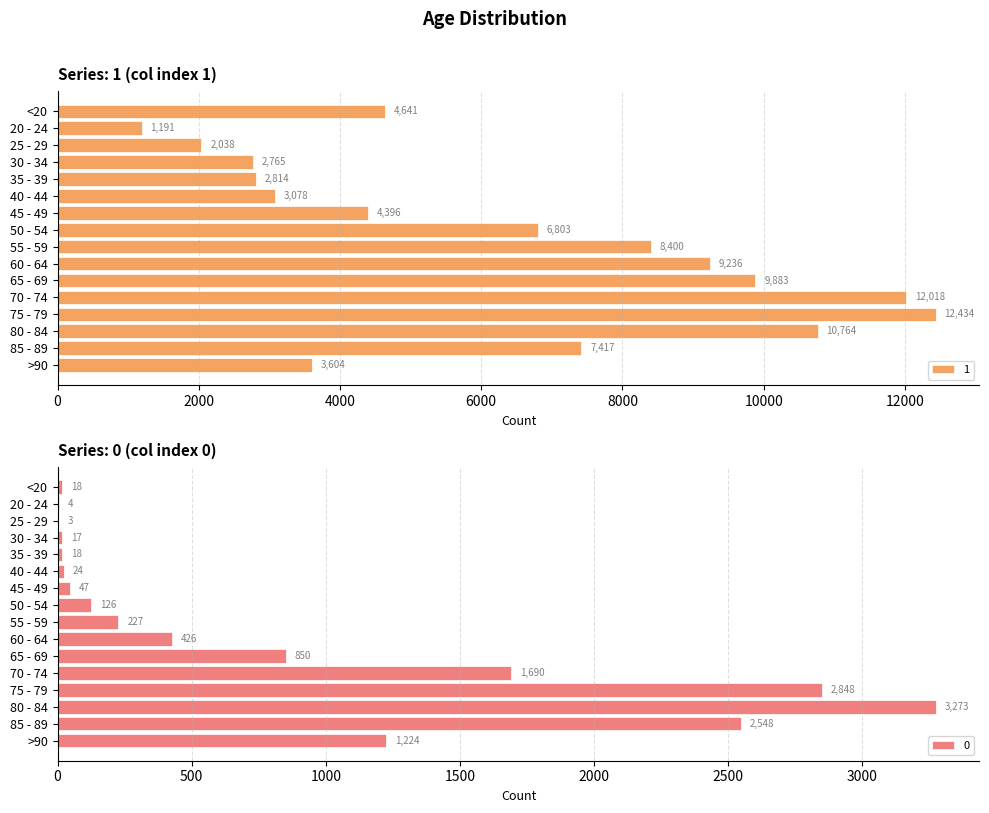

What is the label of the 8th bar from the left?

50 - 54